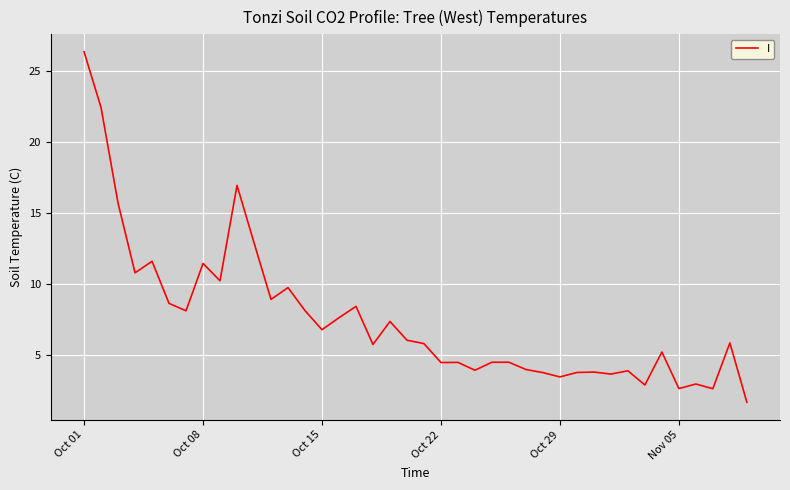

What is the greatest value displayed?

26.3